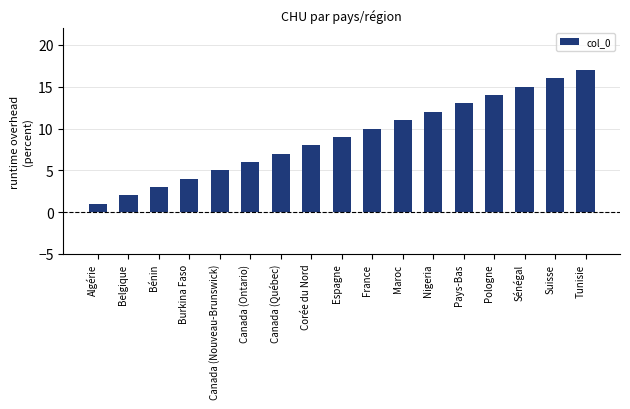

Reading left to right, list all the values displayed in this chart.

Algérie=1	Belgique=2	Bénin=3	Burkina Faso=4	Canada (Nouveau-Brunswick)=5	Canada (Ontario)=6	Canada (Québec)=7	Corée du Nord=8	Espagne=9	France=10	Maroc=11	Nigeria=12	Pays-Bas=13	Pologne=14	Sénégal=15	Suisse=16	Tunisie=17